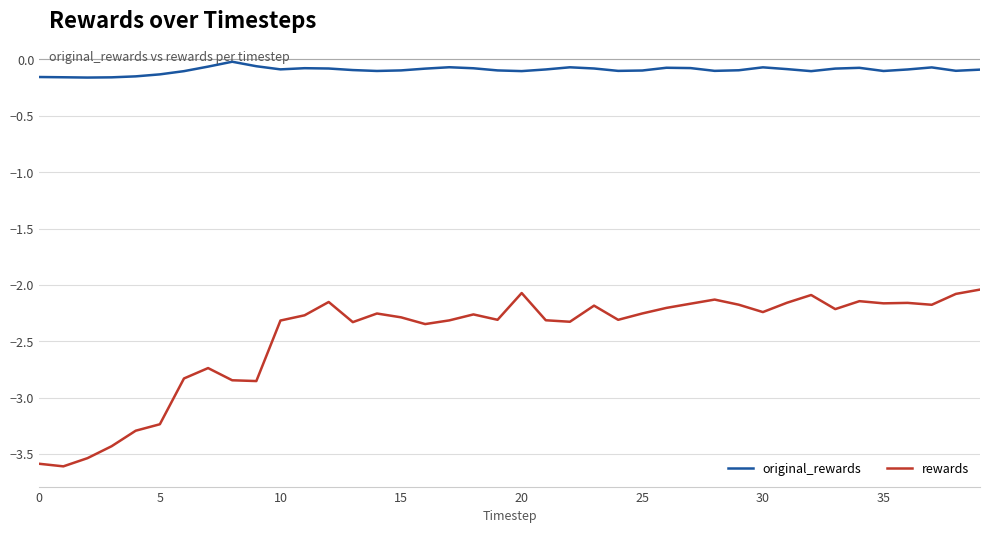

How many lines are shown in the chart?

2